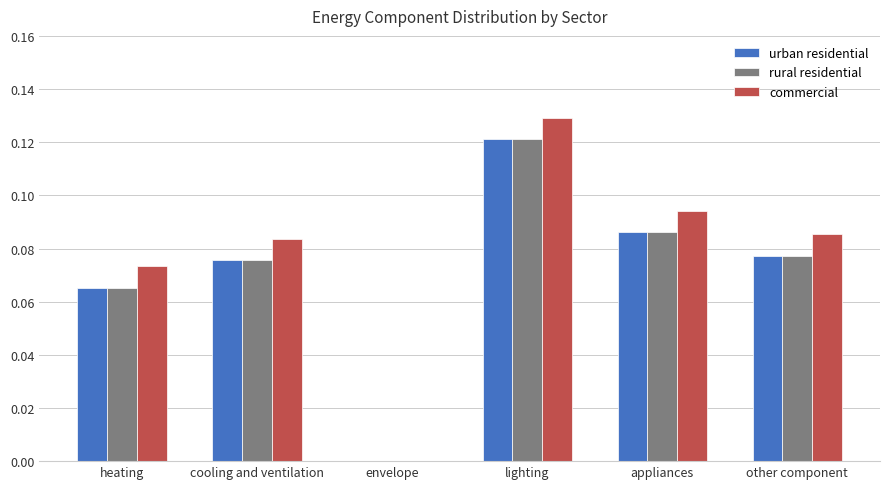

At which category does the chart reach its peak across all series?

lighting